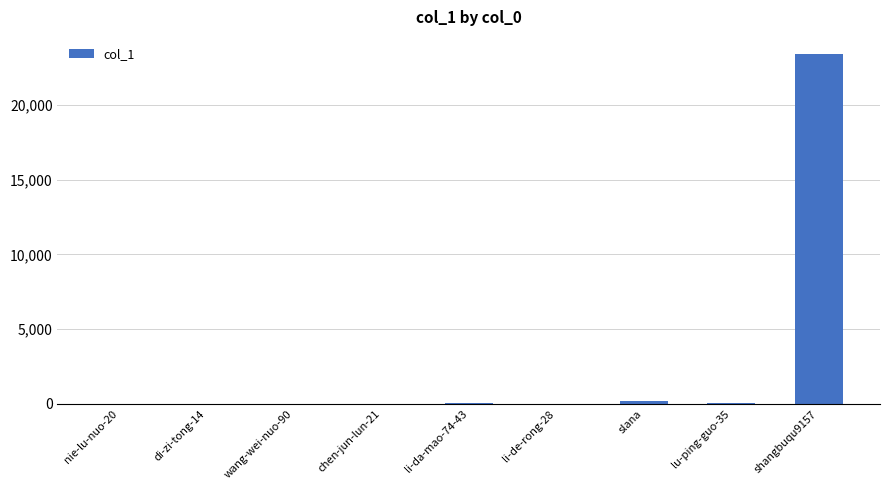

What is the sum of the values at slana and nie-lu-nuo-20?

182